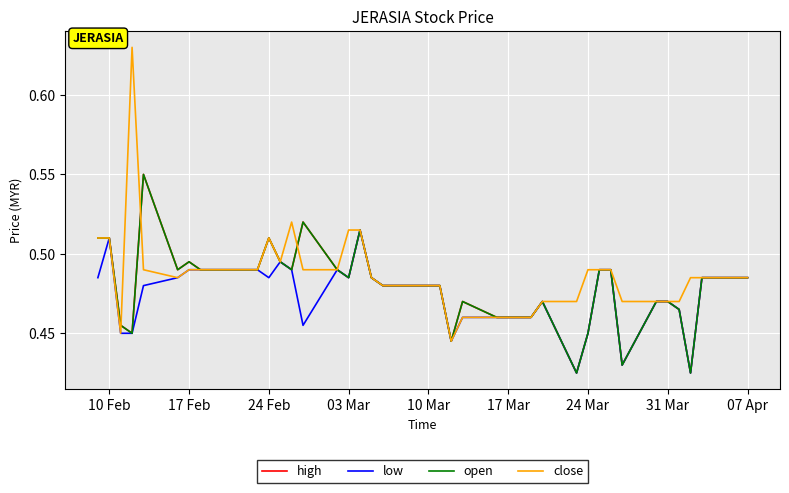

Does the chart have visible grid lines?

Yes